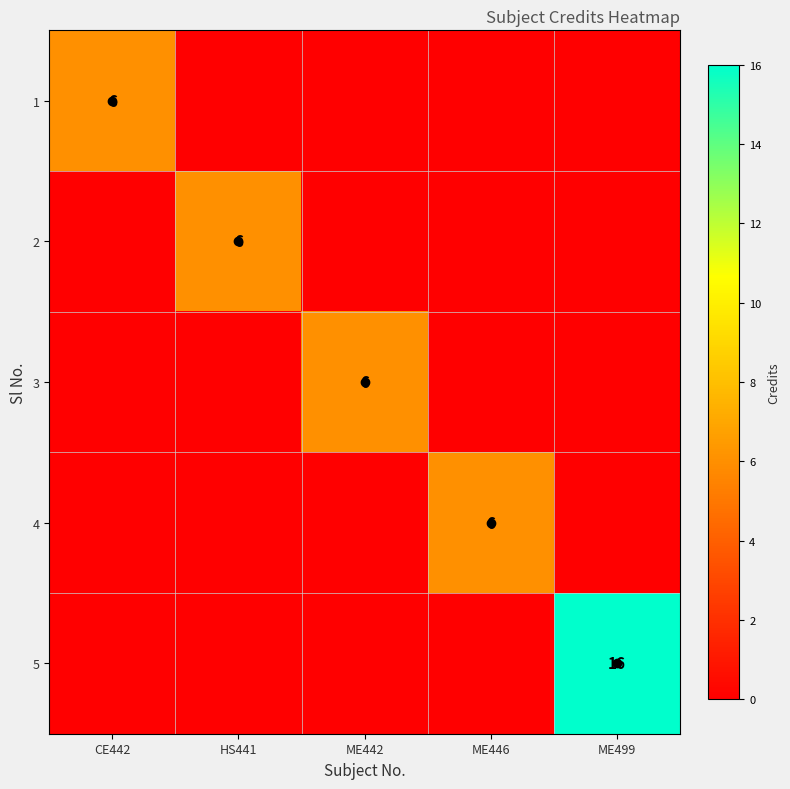

True or false: 4 has a value of 10 at ME446.

False